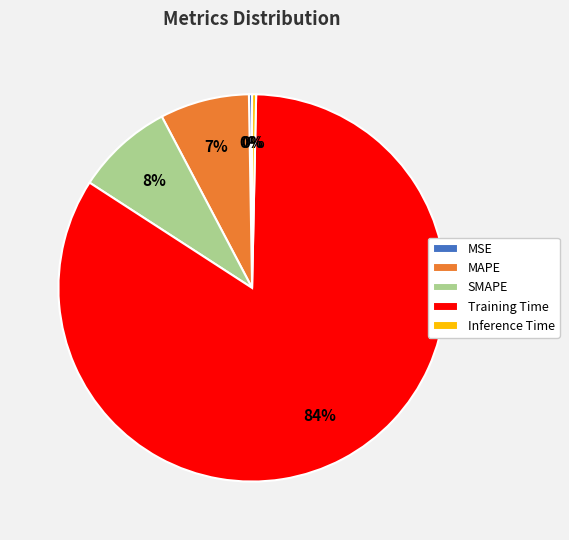

To the nearest percent, what portion does MAPE represent?

7%